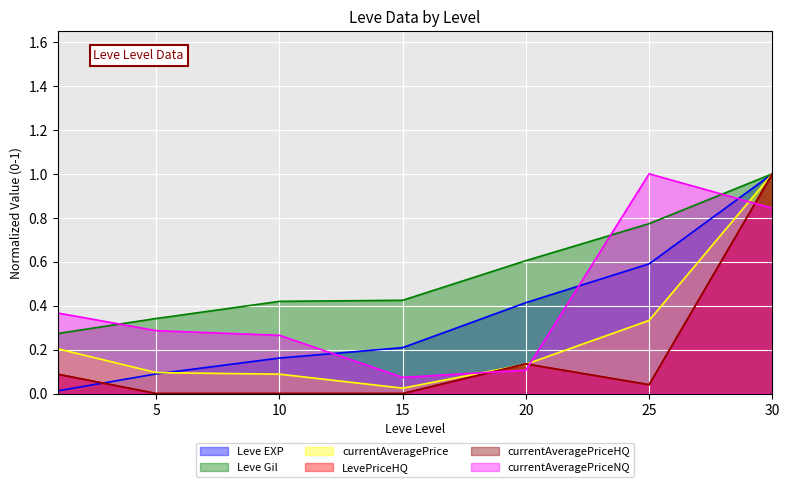

List the series in order of their peak value, lowest first.

Leve EXP, Leve Gil, currentAveragePrice, LevePriceHQ, currentAveragePriceHQ, currentAveragePriceNQ